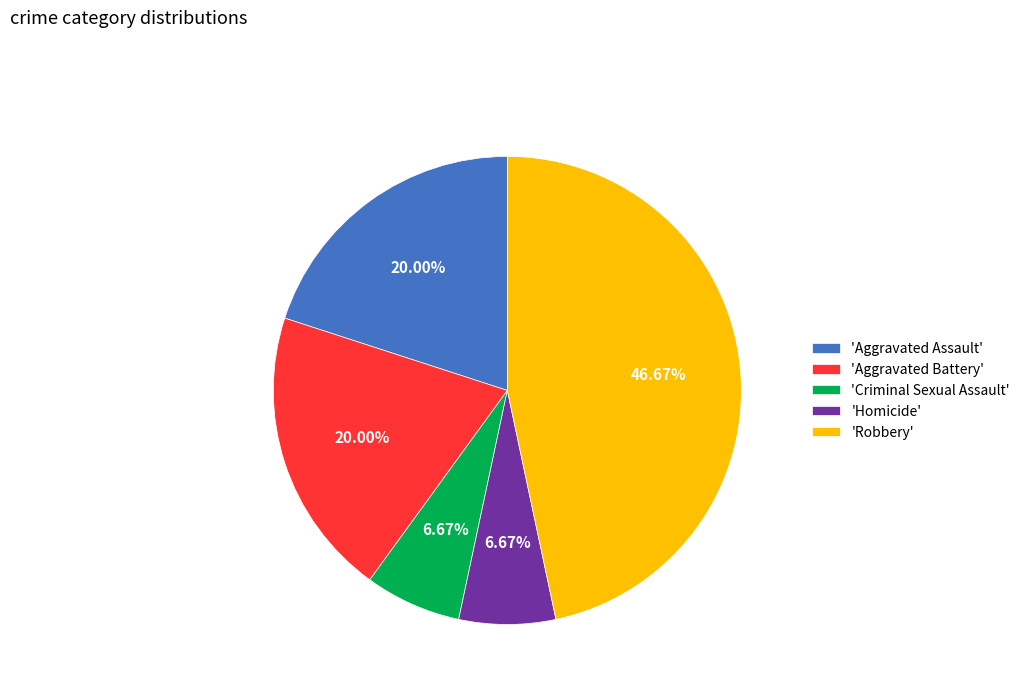

Is there a majority slice in this chart?

No